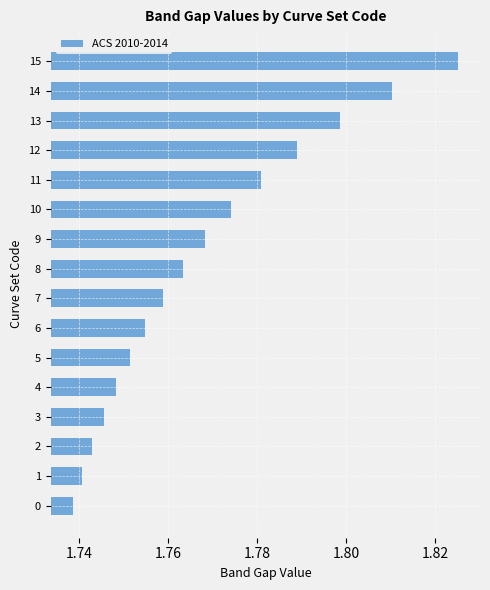

What is the sum of all values?

28.3